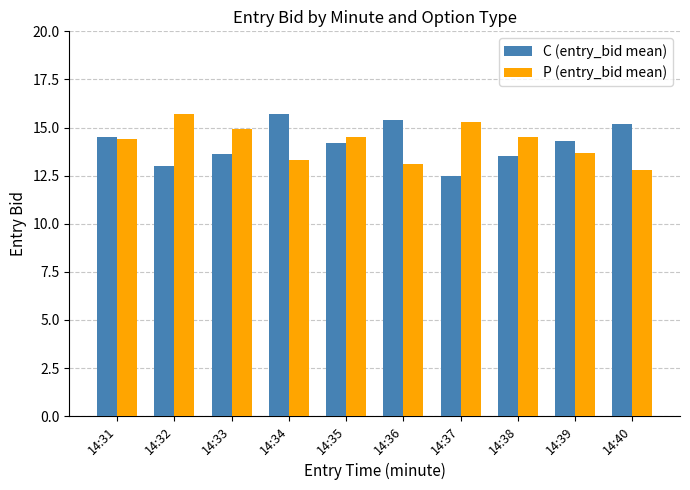

What is the smallest value displayed?

12.5